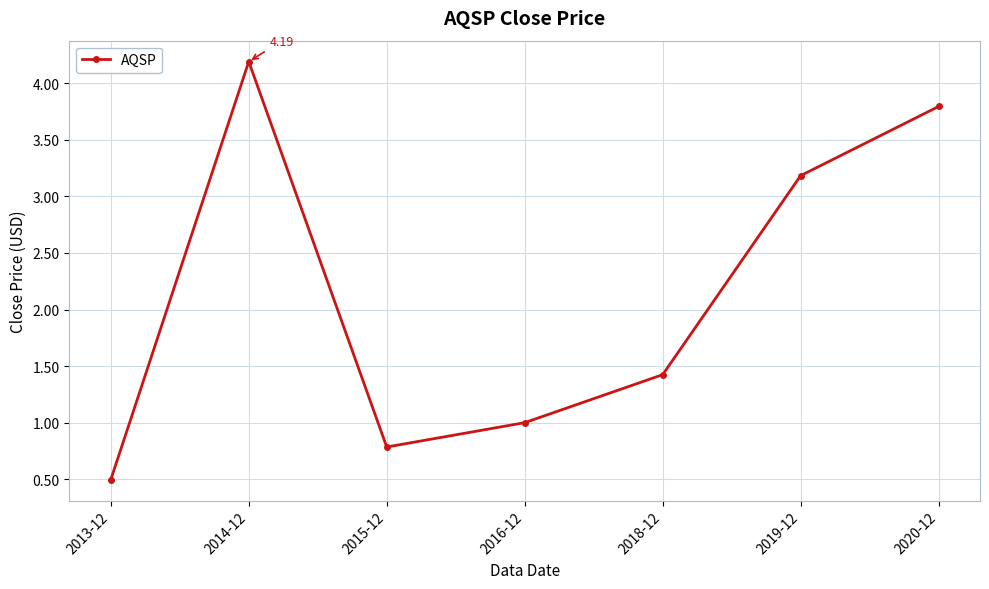

Which has a higher value, 2020-12 or 2013-12?

2020-12